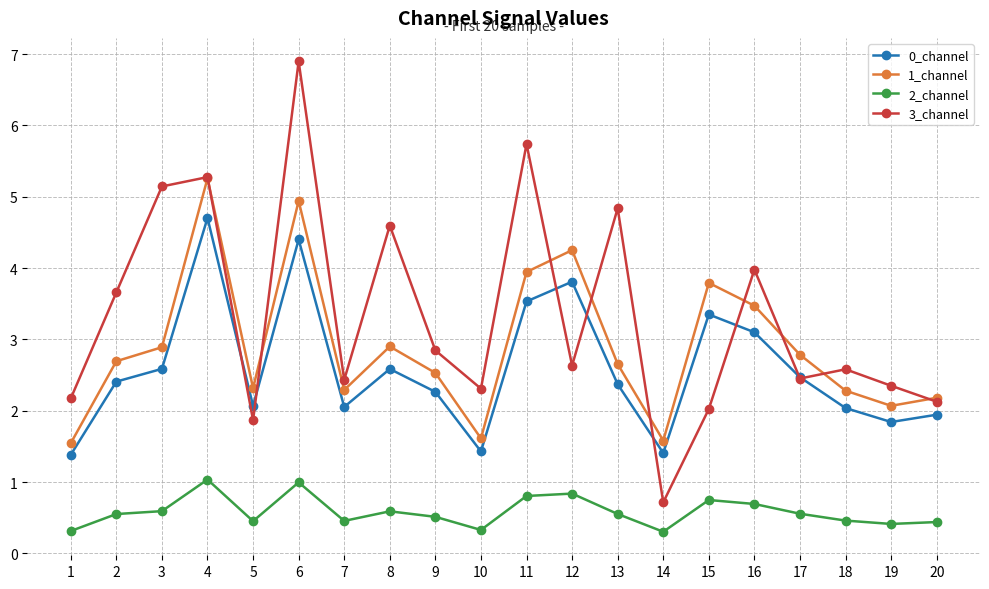

Is the value of 3_channel at 13 greater than the value of 1_channel at 4?

No